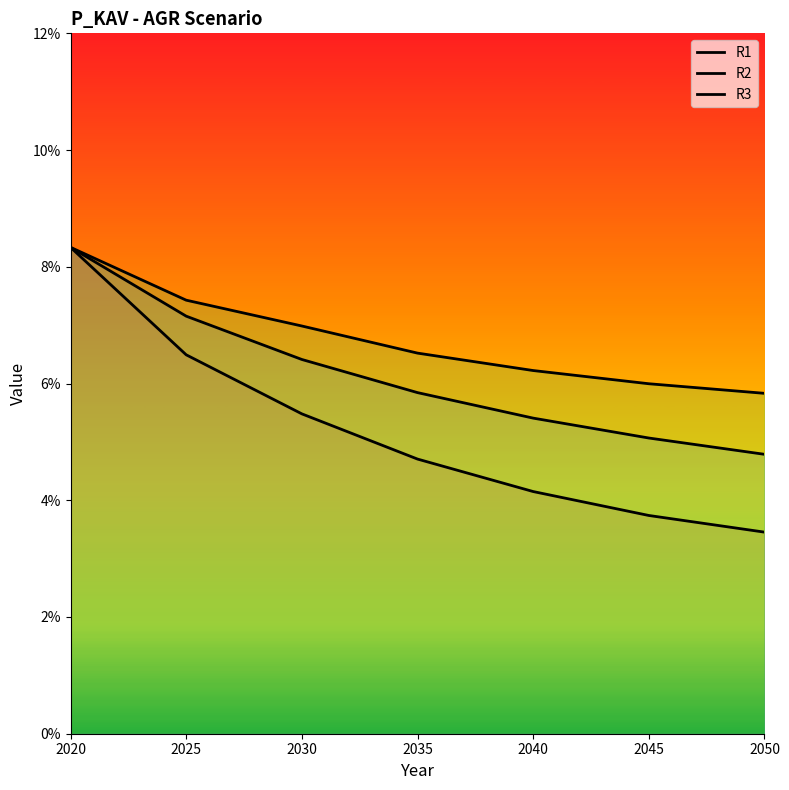

What is the maximum value shown in the chart?

0.1